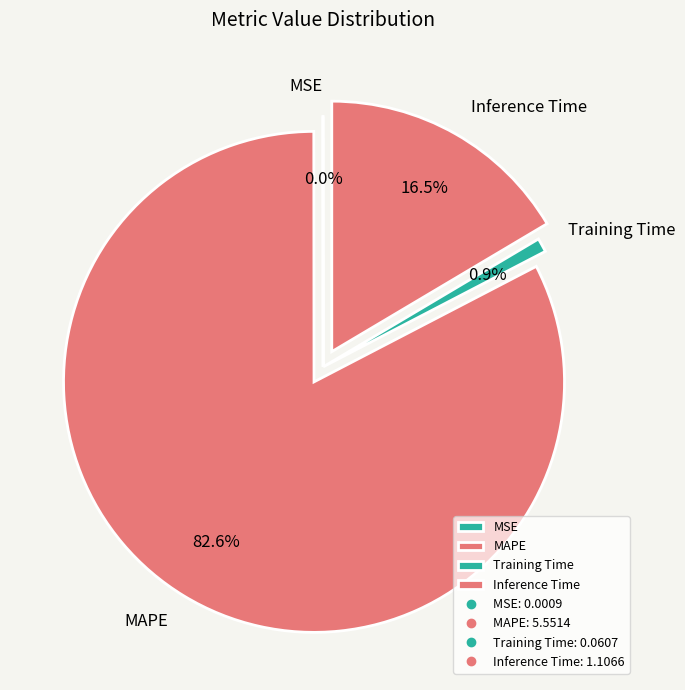

Between Inference Time and Training Time, which is larger?

Inference Time